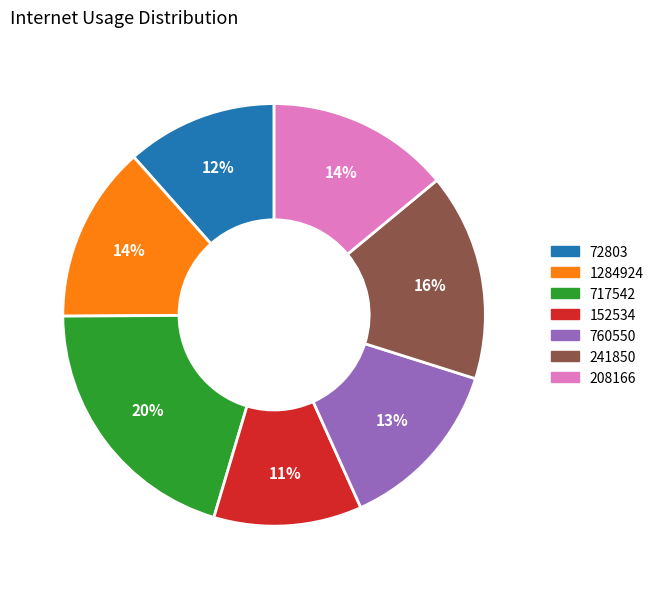

What percentage is the 72803 slice, to the nearest percent?

12%